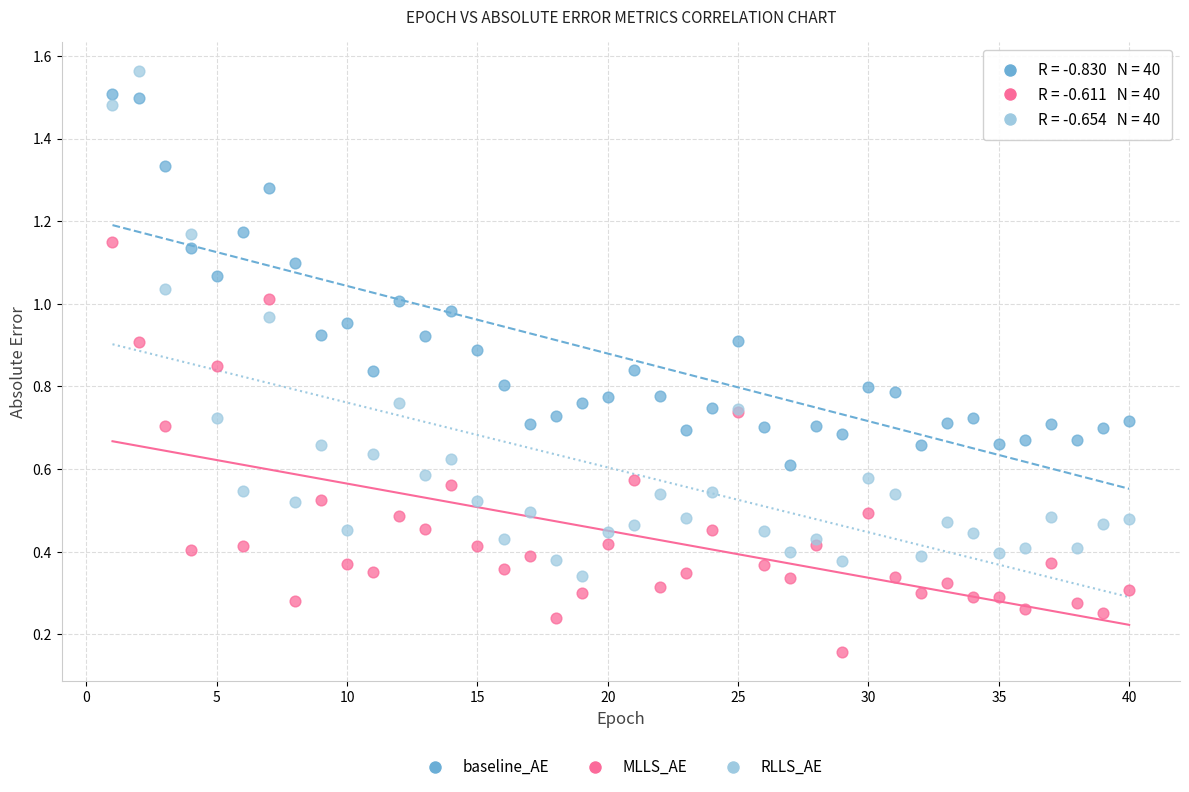

Which series has the largest Y range (max minus min)?

RLLS_AE